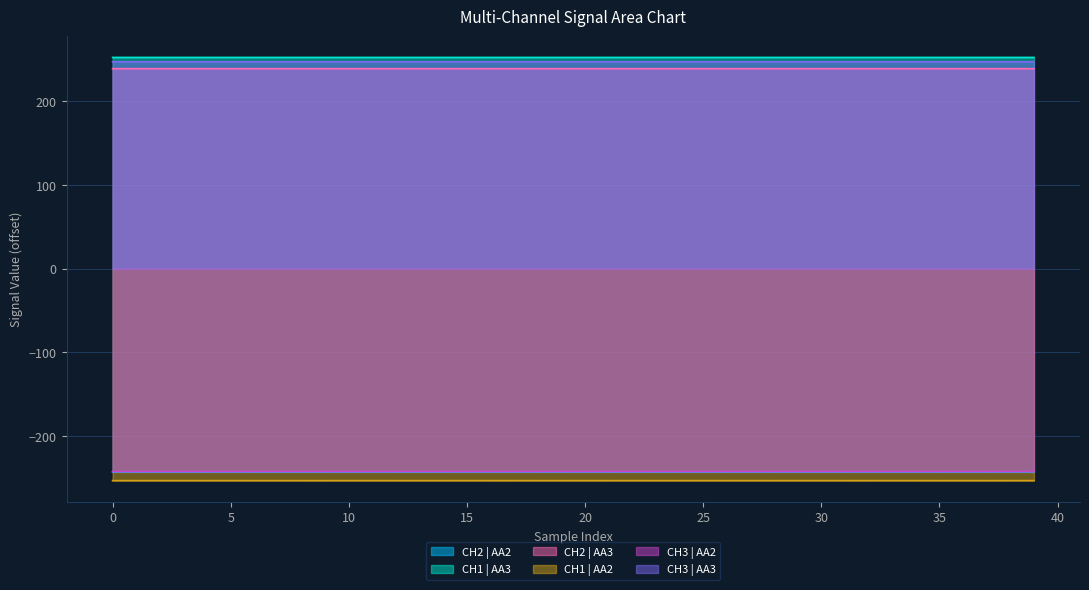

How many lines are shown in the chart?

6